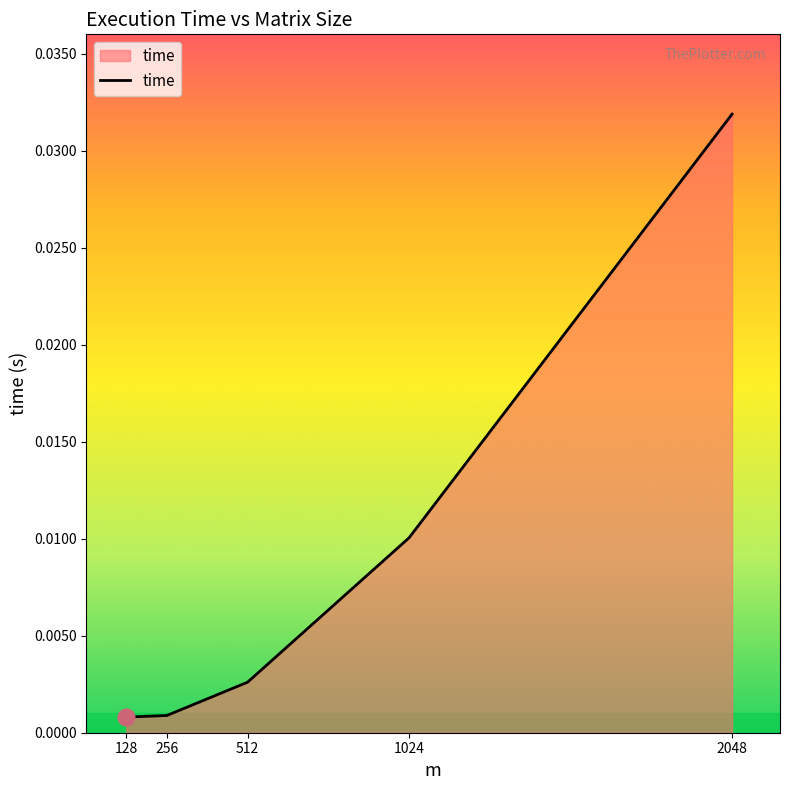

Between 2048 and 1024, which is larger?

2048